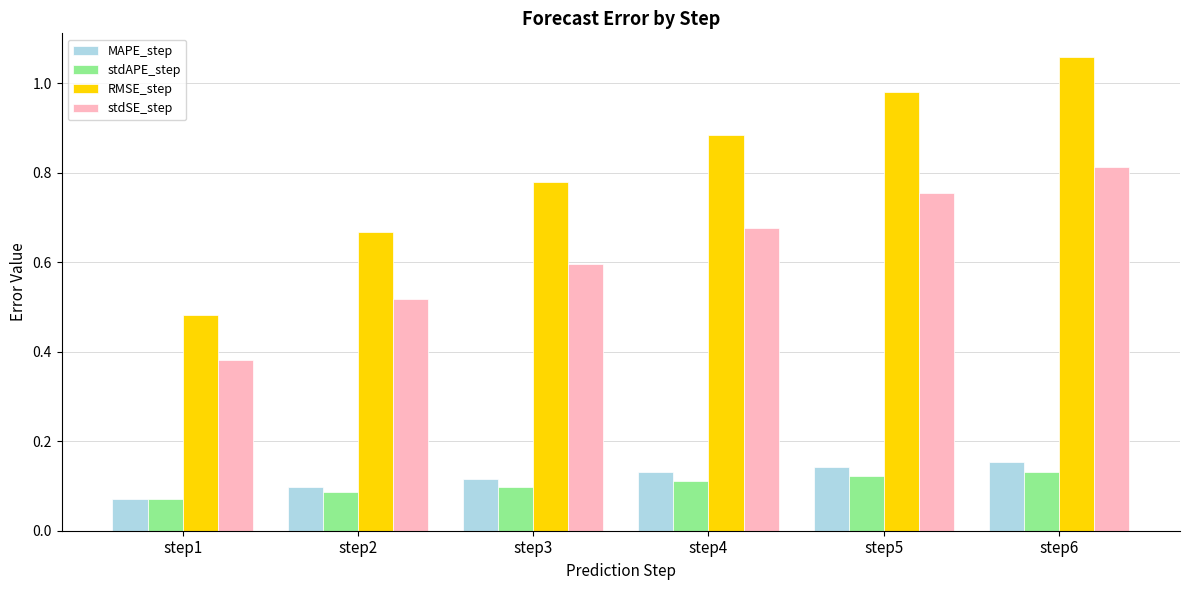

What are all the series names shown in the legend?

MAPE_step, stdAPE_step, RMSE_step, stdSE_step